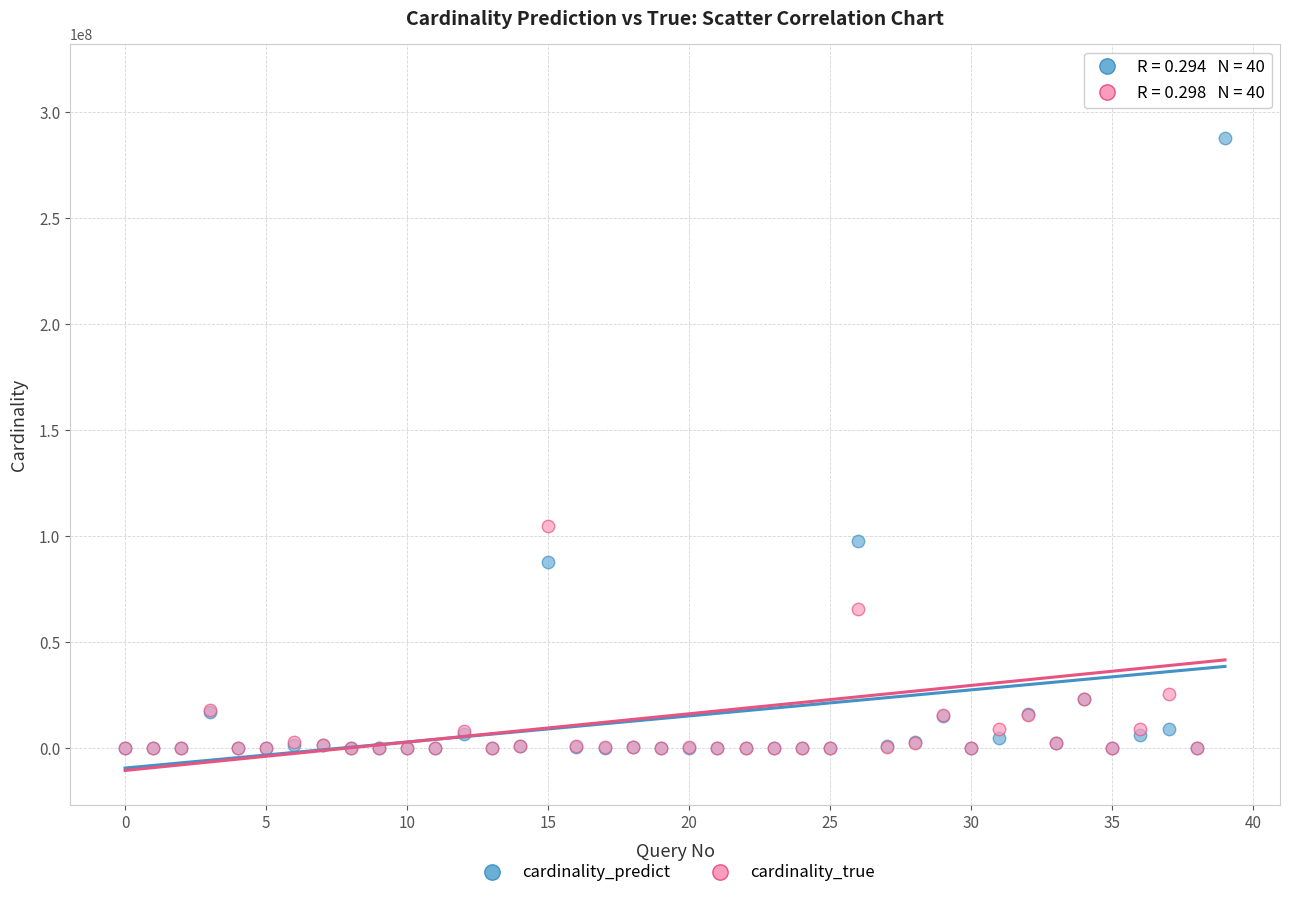

Across all series, what Y value is closest to 157906061?

104782502.0